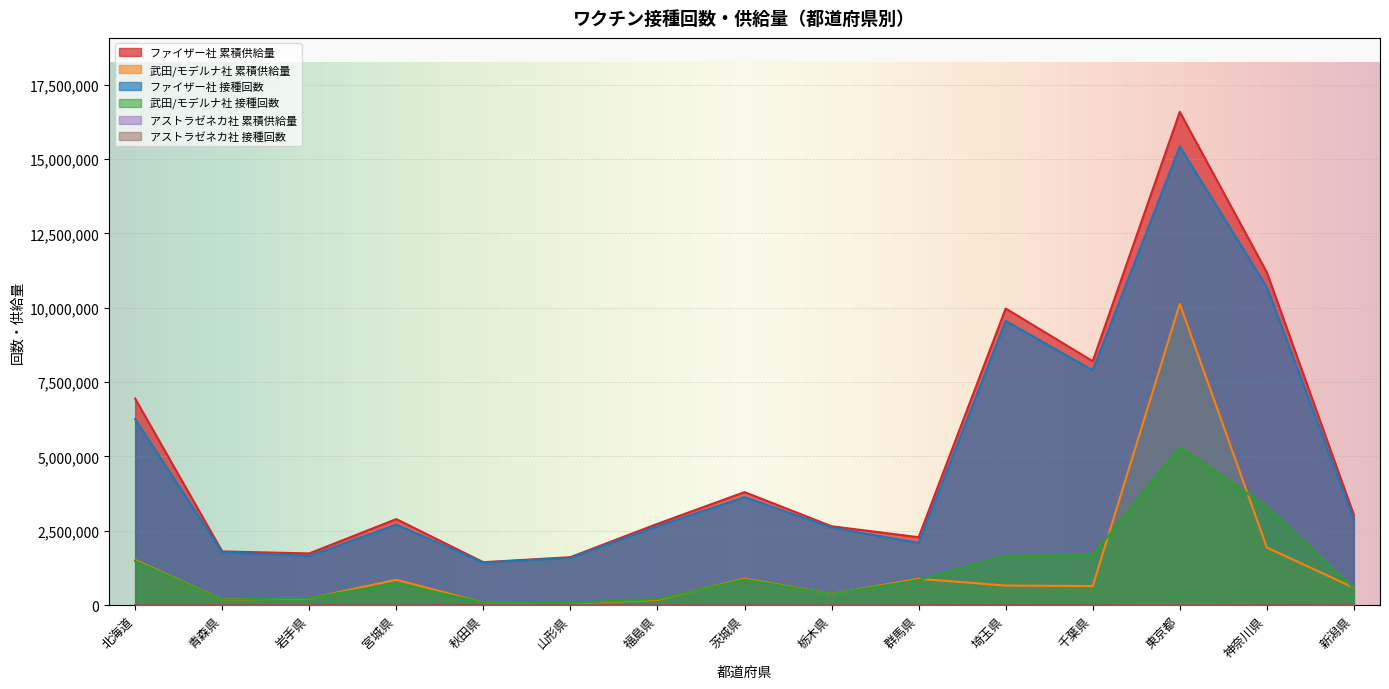

Which has a higher value, 栃木県 or 福島県?

福島県